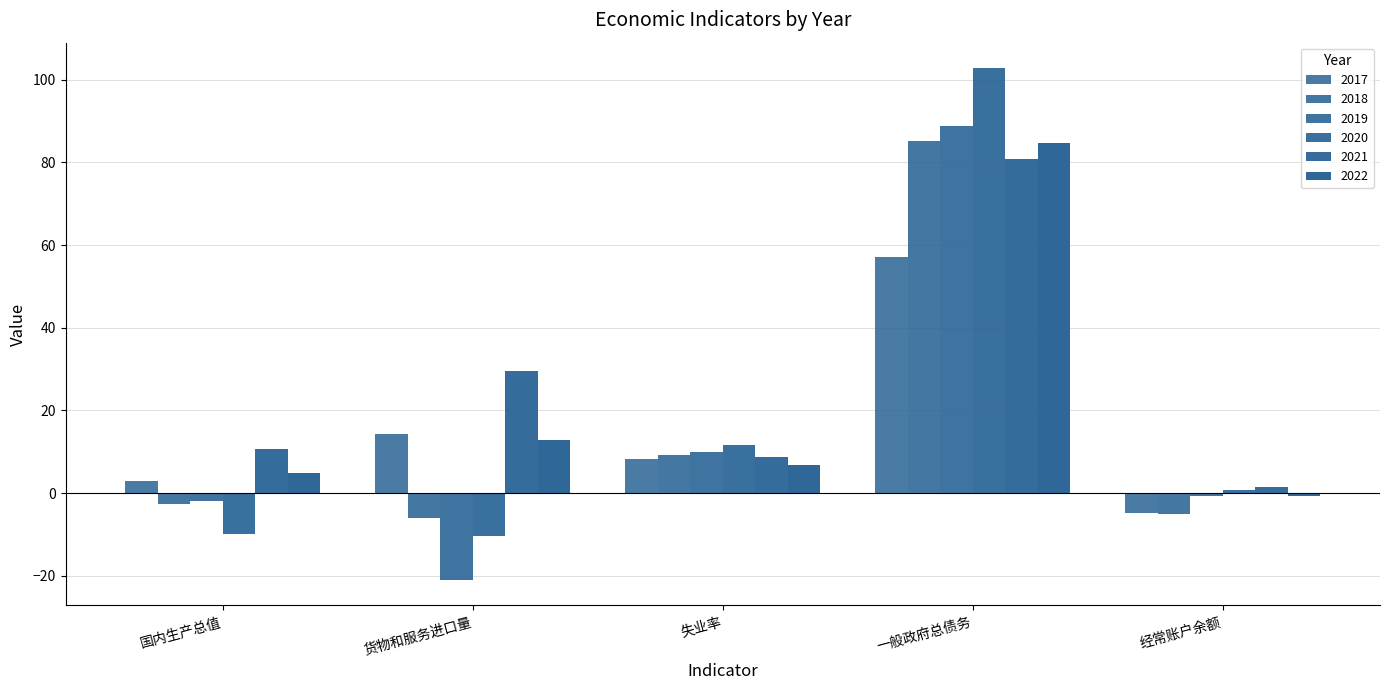

Does the chart contain stacked bars?

No